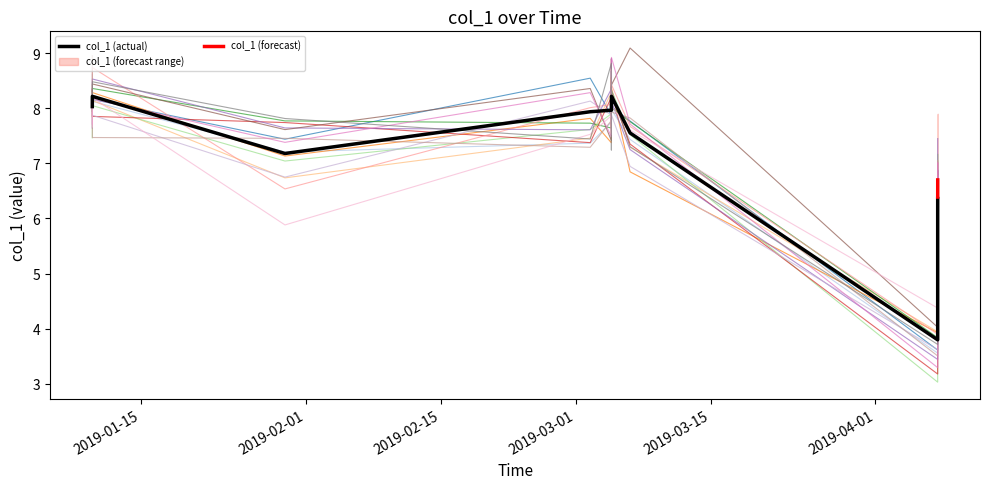

What is the lowest value of the col_1 (actual) series?

3.8